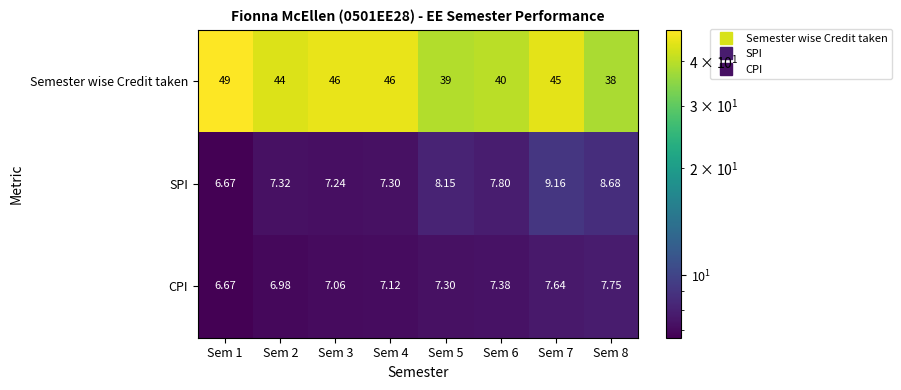

Rank the series by their maximum value, from lowest to highest.

CPI, SPI, Semester wise Credit taken